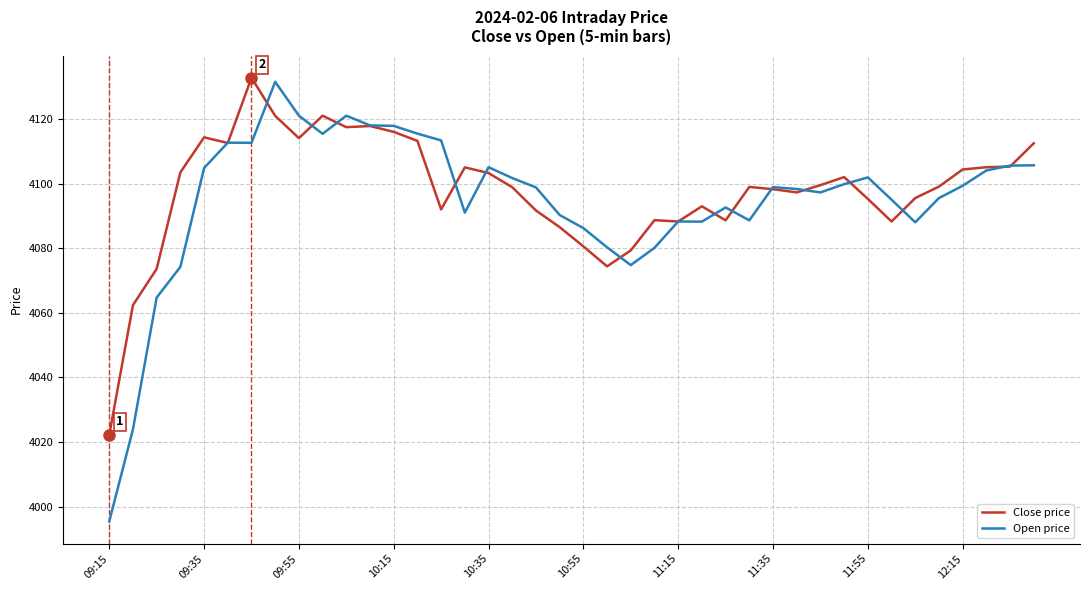

What is the minimum value for Open price?

3995.4